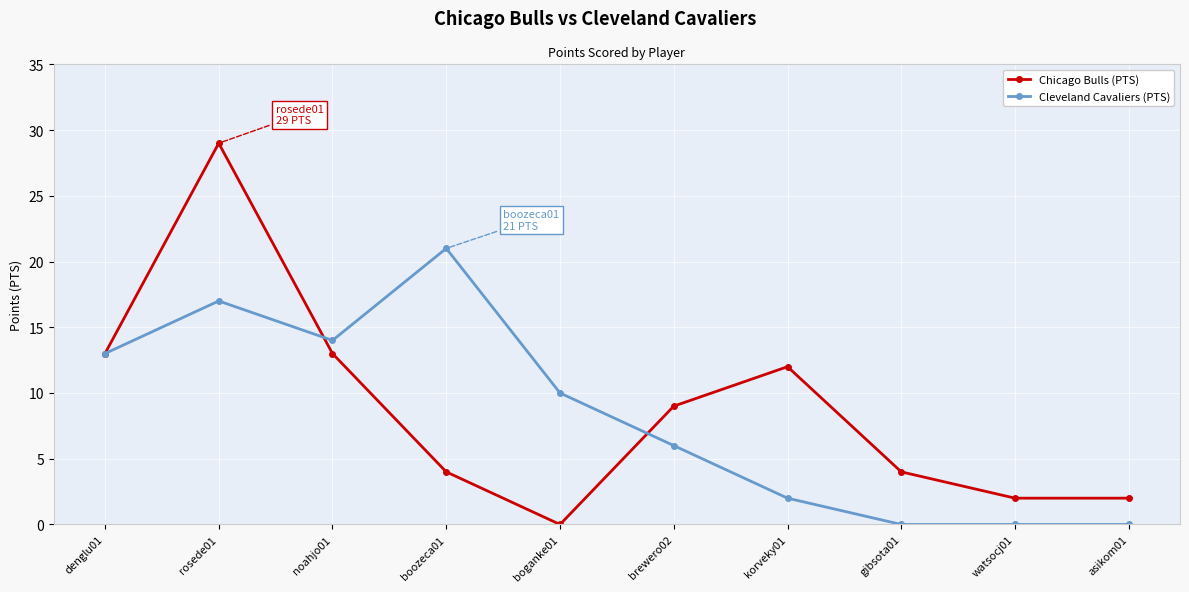

How many data points does each series have?

10